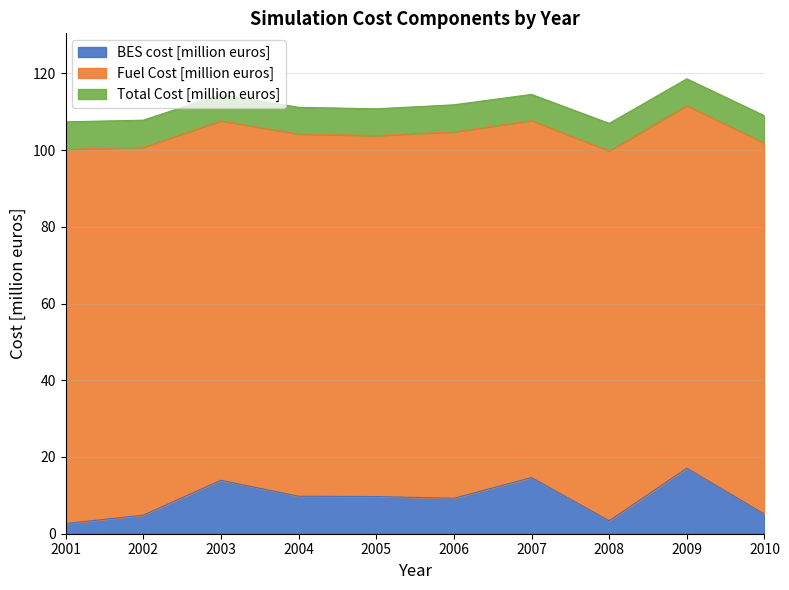

How many lines are shown in the chart?

3